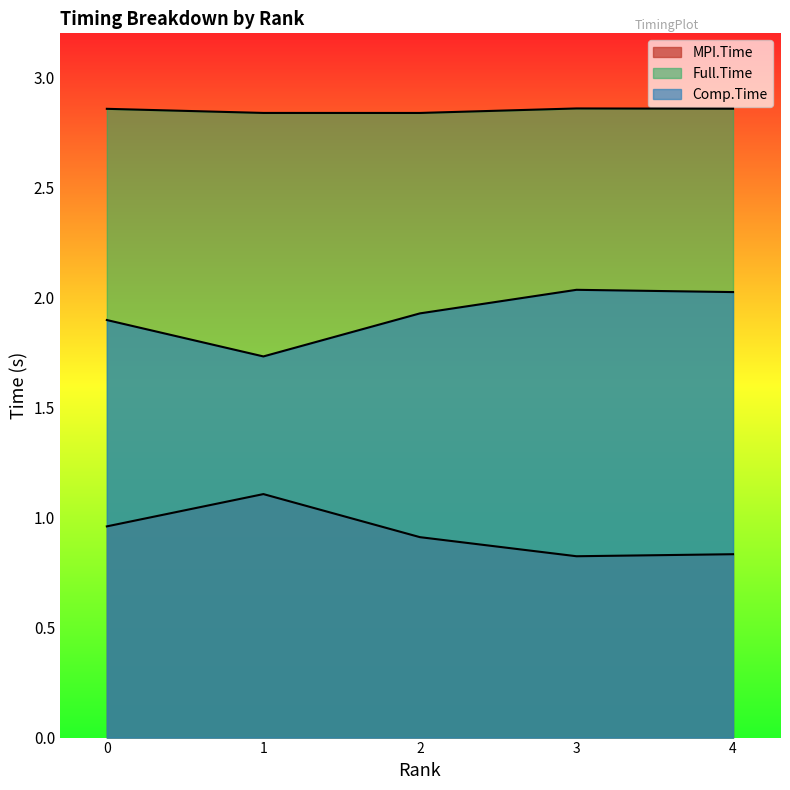

What is the difference between the maximum and minimum values in the Comp.Time series?

0.3